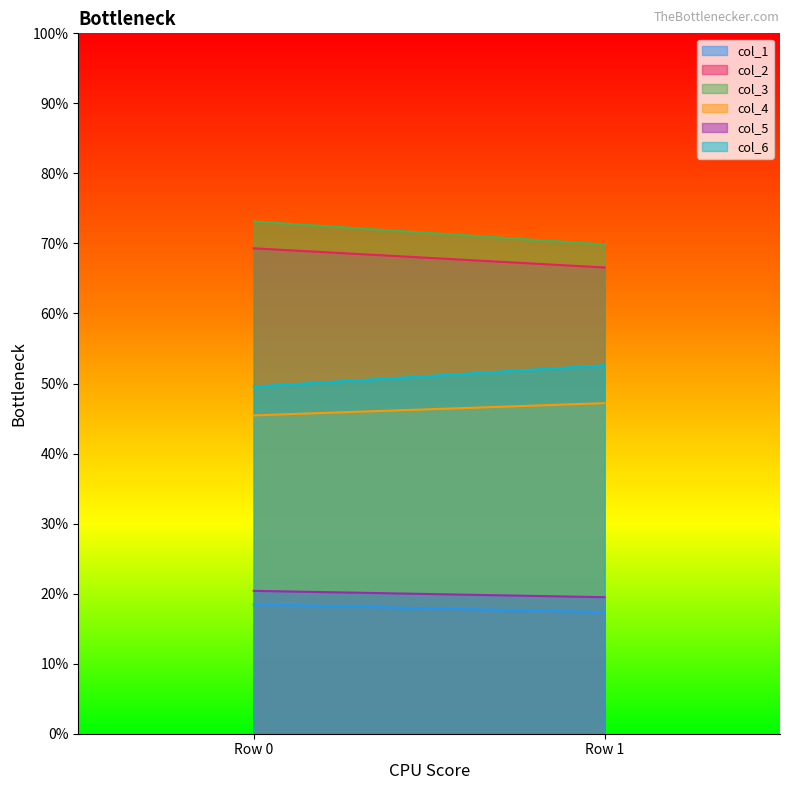

The value of col_3 at 1 is 69.9. True or false?

True